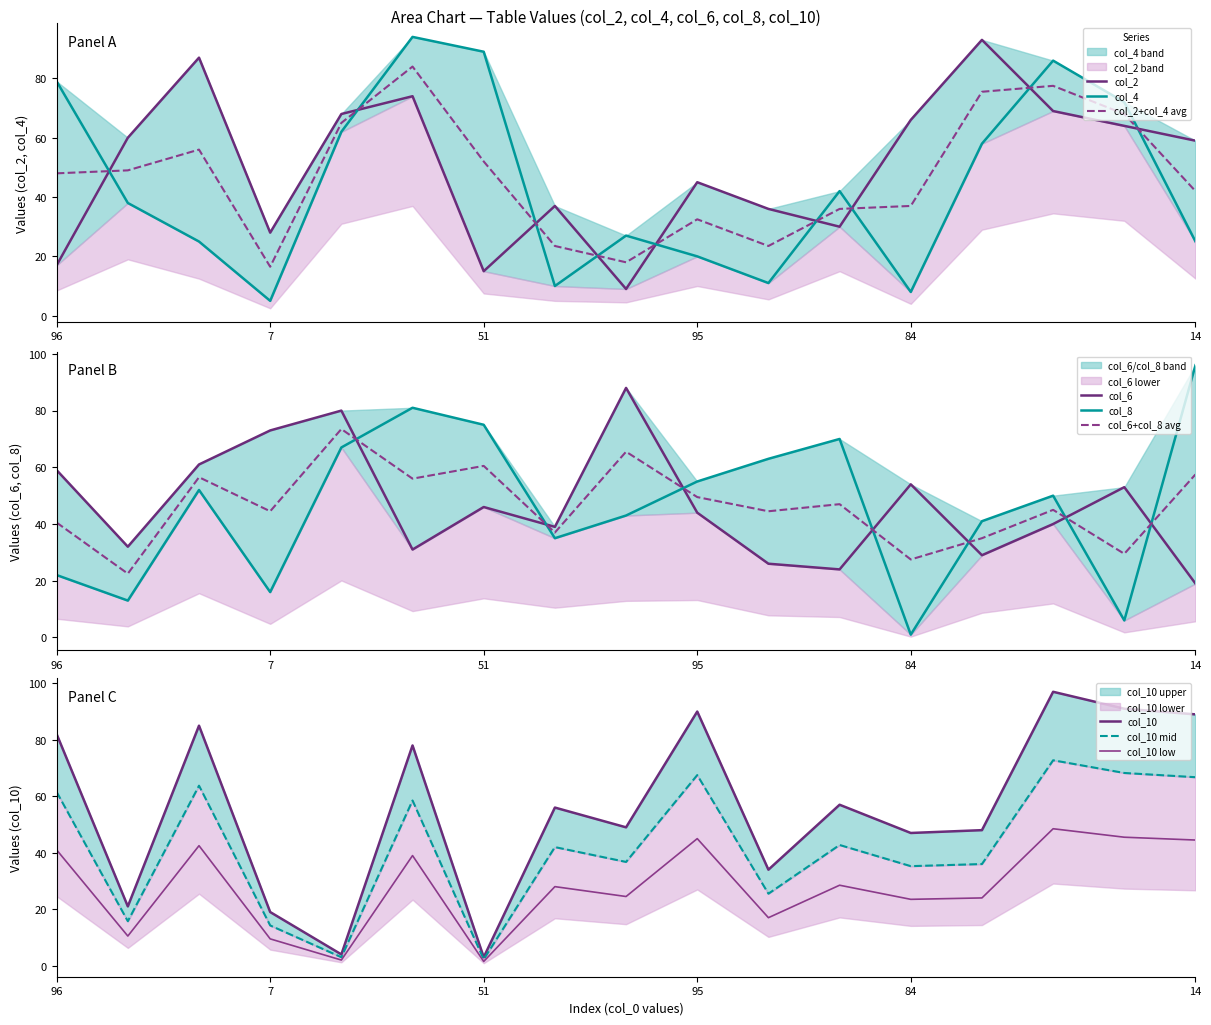

Is it true that col_2 equals 117 at 84?

False